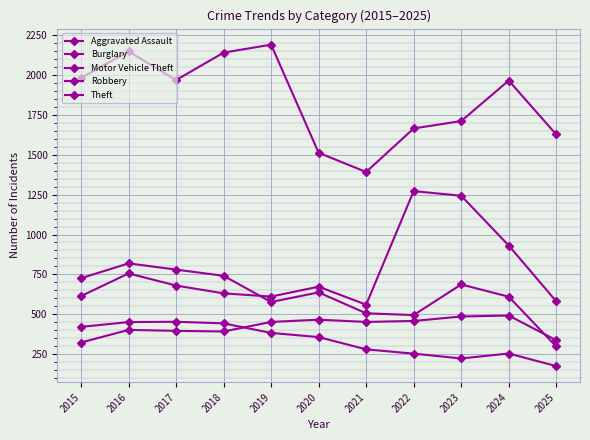

Reading right to left, list all the values displayed in this chart.

Aggravated Assault: 2025=337	2024=492	2023=486	2022=458	2021=452	2020=466	2019=452	2018=392	2017=396	2016=402	2015=323
Burglary: 2025=175	2024=254	2023=223	2022=253	2021=280	2020=357	2019=383	2018=443	2017=453	2016=451	2015=421
Motor Vehicle Theft: 2025=581	2024=931	2023=1243	2022=1272	2021=560	2020=673	2019=611	2018=631	2017=680	2016=756	2015=614
Robbery: 2025=298	2024=610	2023=687	2022=495	2021=506	2020=637	2019=577	2018=741	2017=780	2016=819	2015=726
Theft: 2025=1627	2024=1965	2023=1711	2022=1665	2021=1392	2020=1512	2019=2190	2018=2140	2017=1968	2016=2148	2015=1981